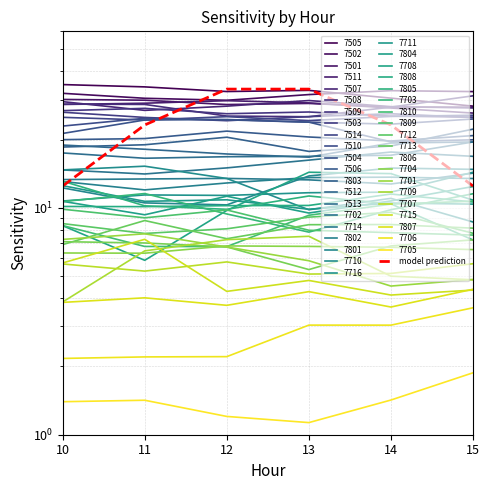

Which has a higher value, 10 or 13?

13